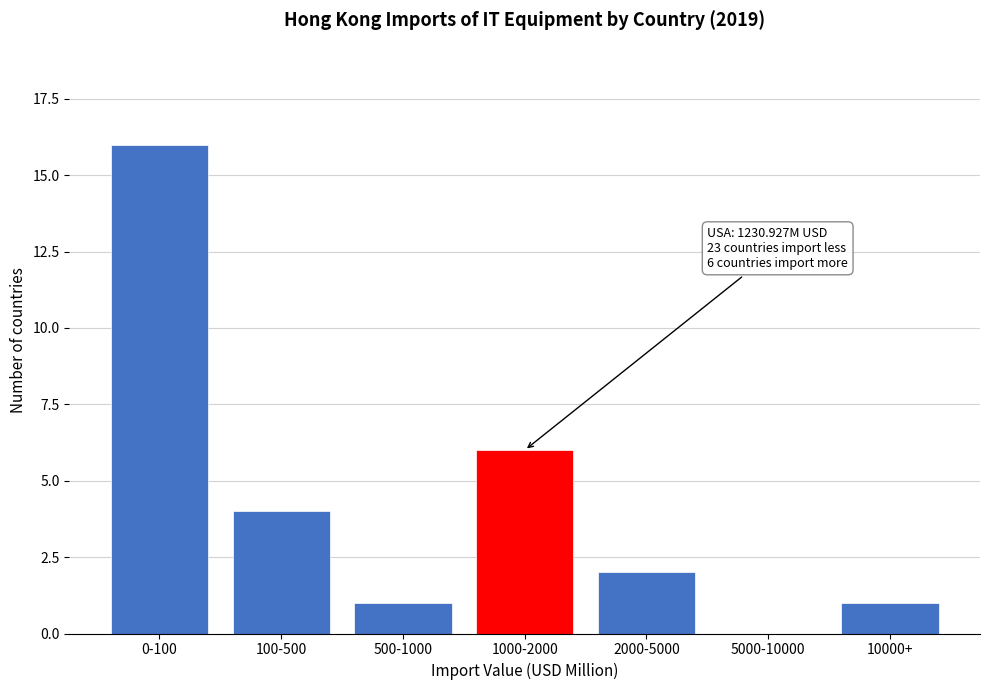

Reading left to right, transcribe all the data shown in this chart.

0-100=16	100-500=4	500-1000=1	1000-2000=6	2000-5000=2	5000-10000=0	10000+=1